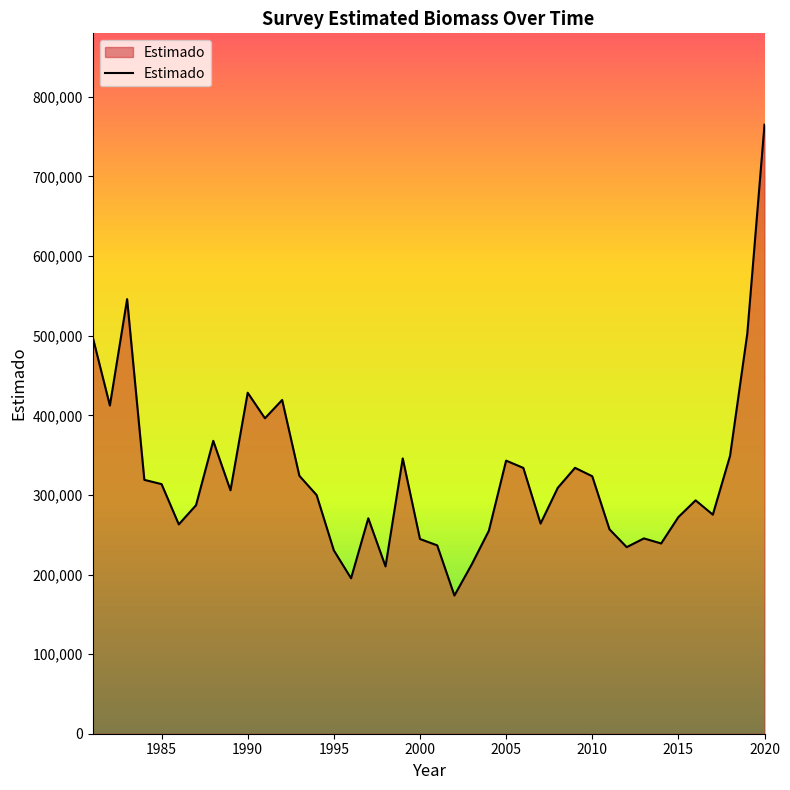

What is the smallest value displayed?

173606